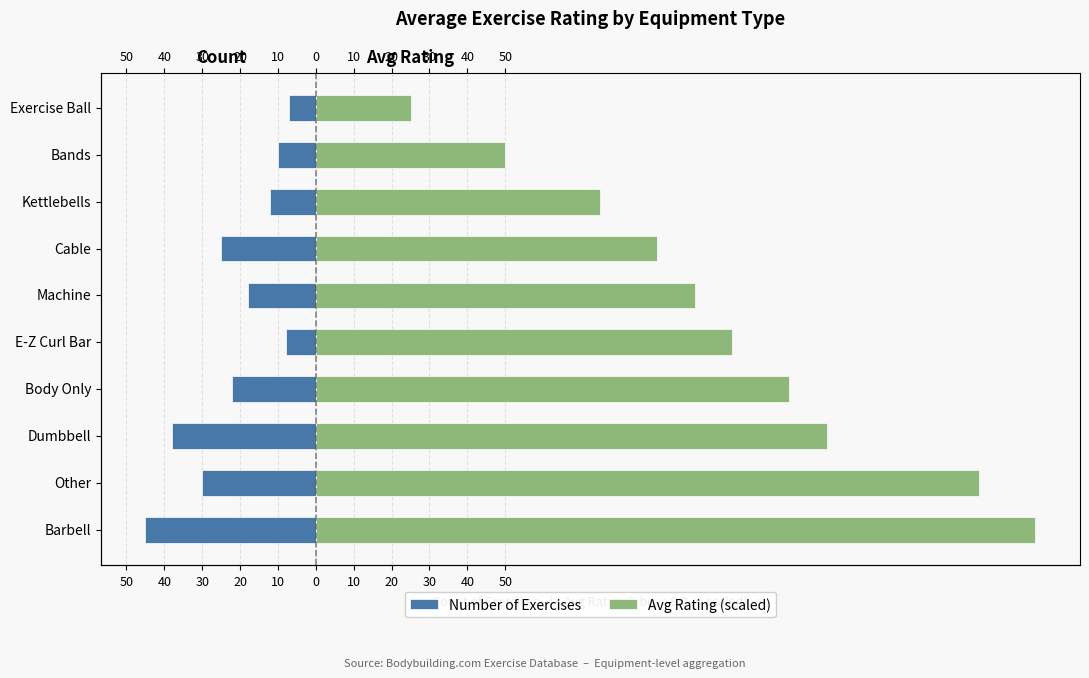

How many distinct data groups are displayed?

2